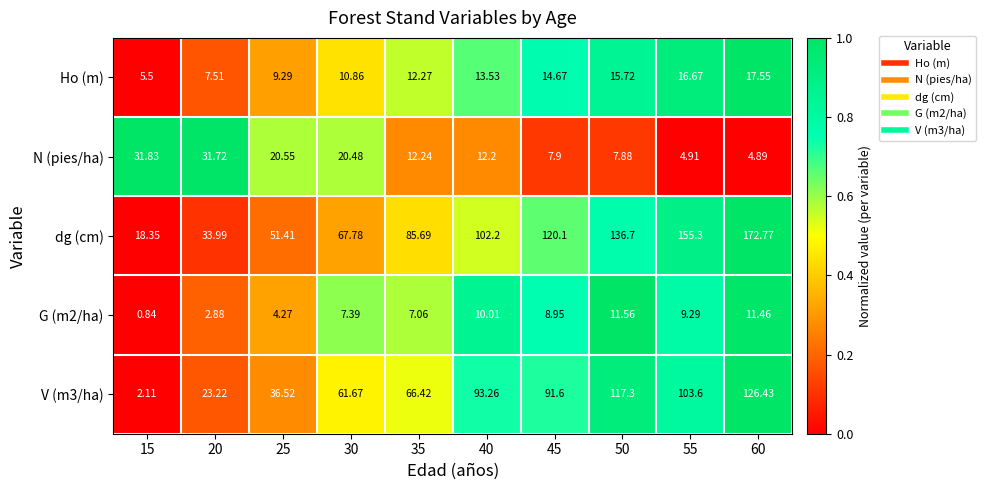

Between 25 and 60, which series saw the biggest shift?

dg (cm)